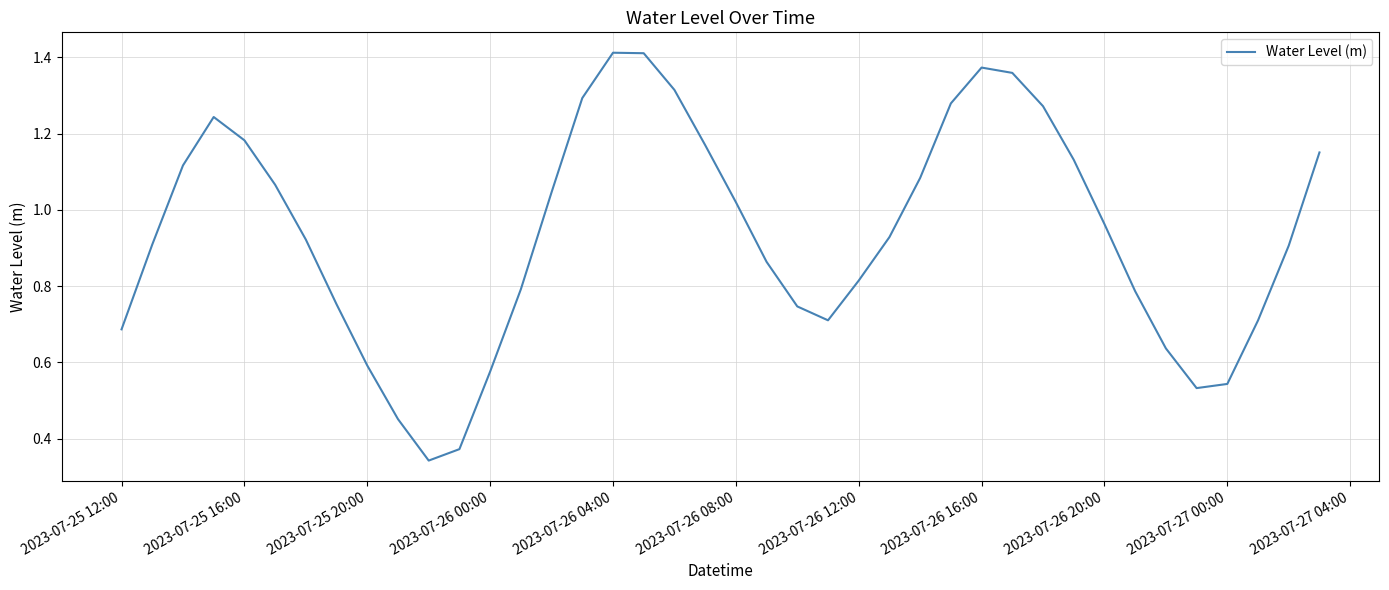

Is this an area chart (filled region under the line)?

No